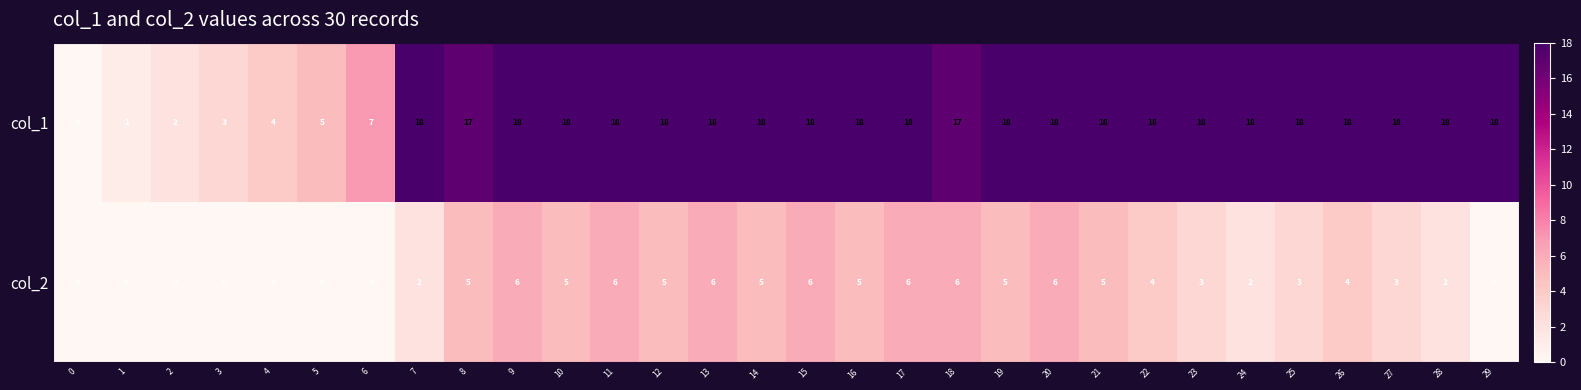

What is the highest value of the col_2 series?

6